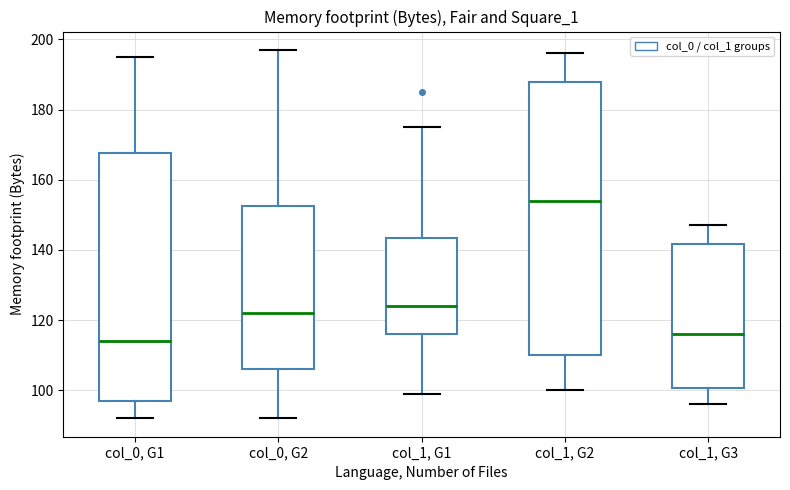

Comparing the boxes themselves (not the whiskers), which one is the tallest?

col_1, G2